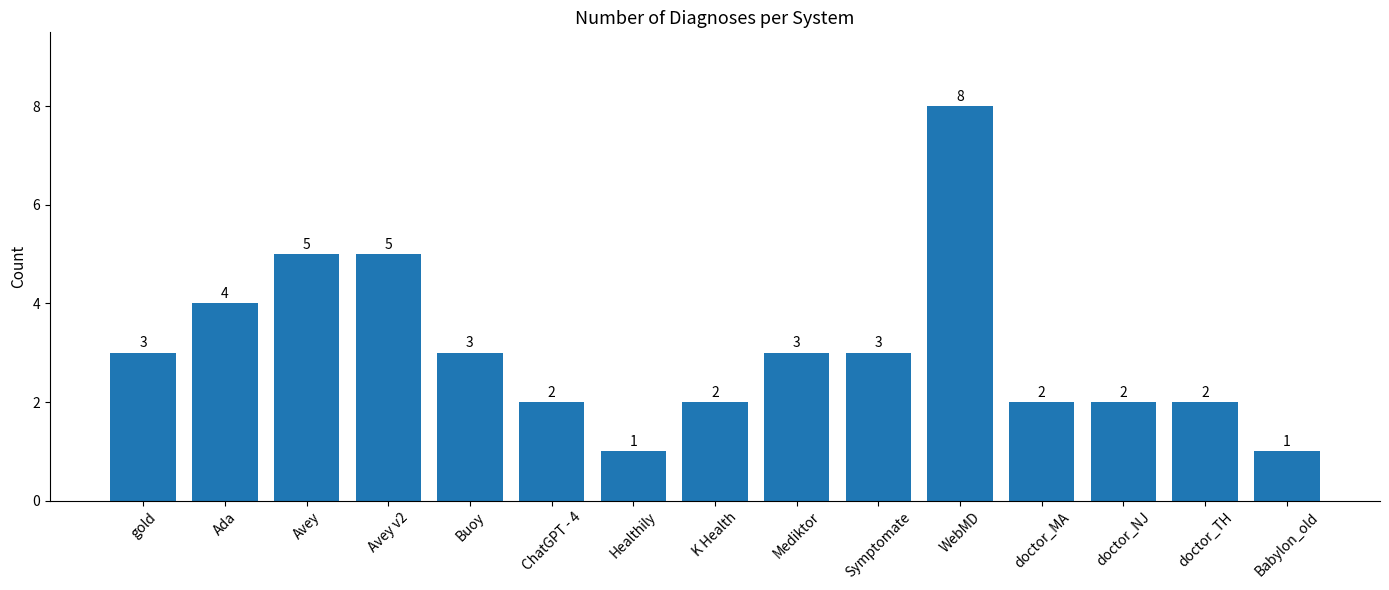

Reading left to right, extract all data points from this chart.

gold=3	Ada=4	Avey=5	Avey v2=5	Buoy=3	ChatGPT - 4=2	Healthily=1	K Health=2	Mediktor=3	Symptomate=3	WebMD=8	doctor_MA=2	doctor_NJ=2	doctor_TH=2	Babylon_old=1